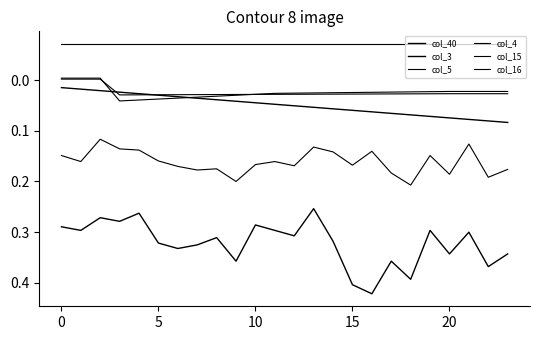

How many lines are shown in the chart?

6